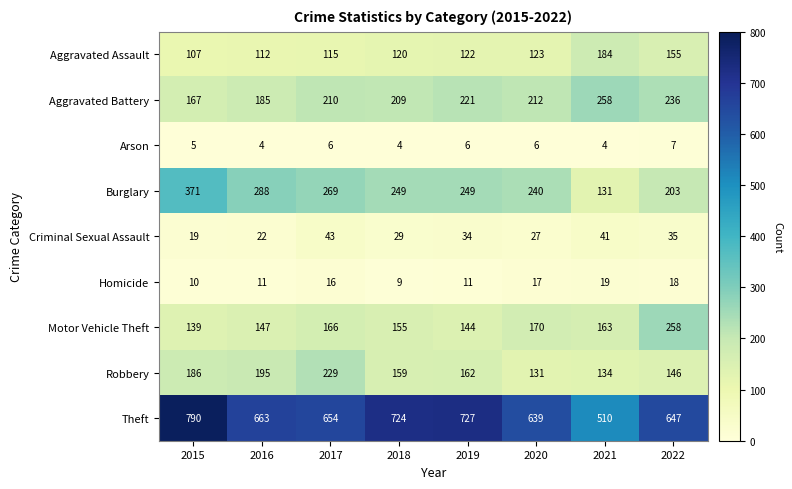

The value of Homicide at 2016 is 11. True or false?

True